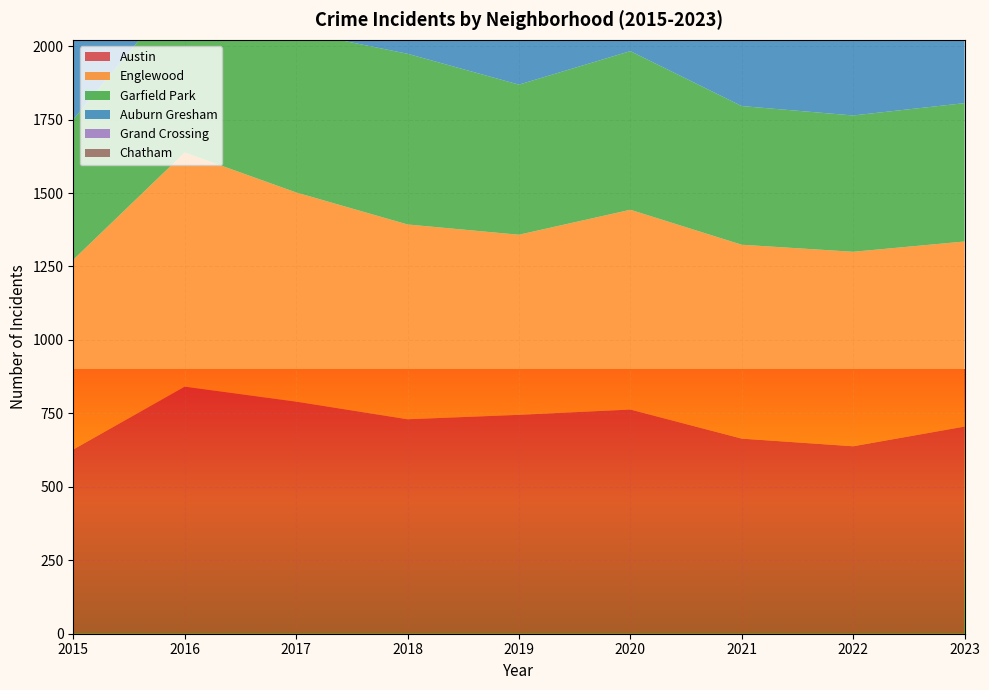

Reading left to right, transcribe all the data shown in this chart.

Austin: 627	841	790	730	745	763	664	638	705
Englewood: 646	797	712	663	613	680	660	662	630
Garfield Park: 477	570	549	581	511	540	472	464	471
Auburn Gresham: 330	402	407	360	317	270	313	337	331
Grand Crossing: 301	343	392	316	319	325	359	319	355
Chatham: 227	261	277	248	272	259	264	274	351